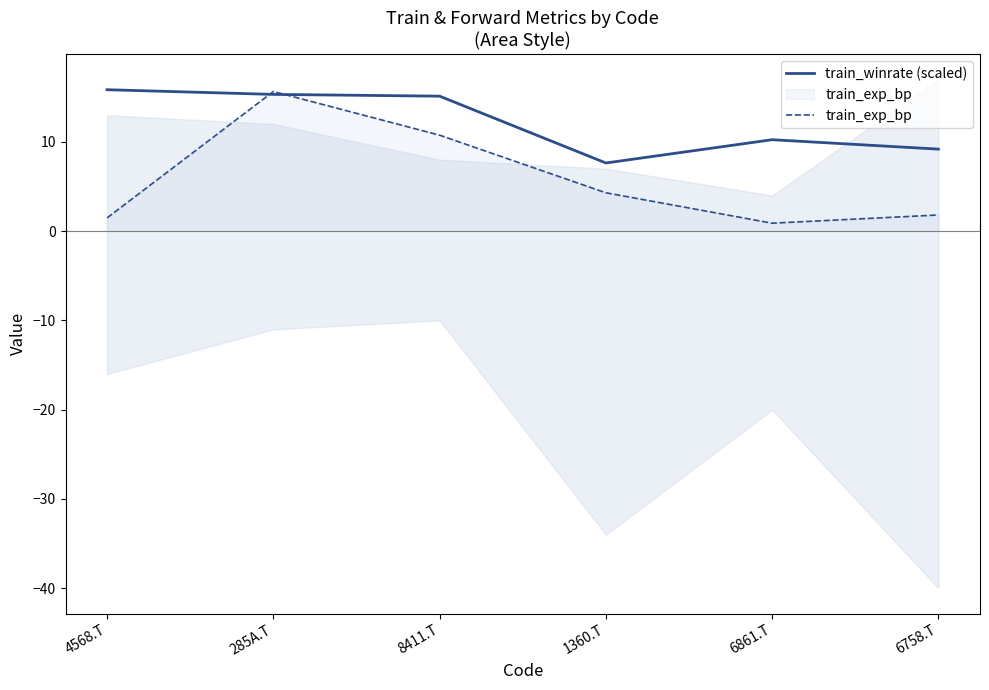

How many values in the train_exp_bp series are below 4?

3